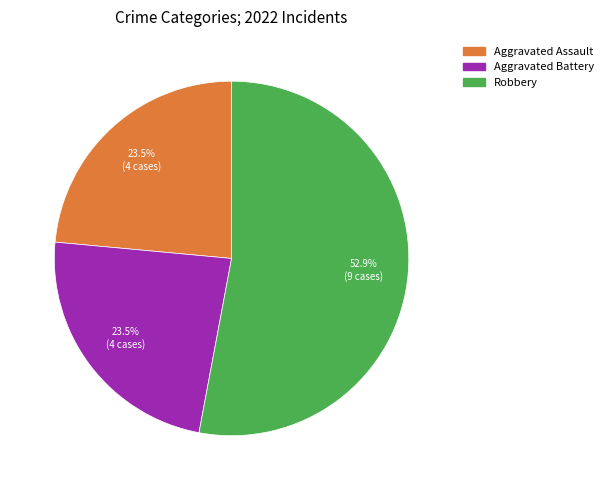

The Robbery slice represents 47% of the pie. True or false?

False